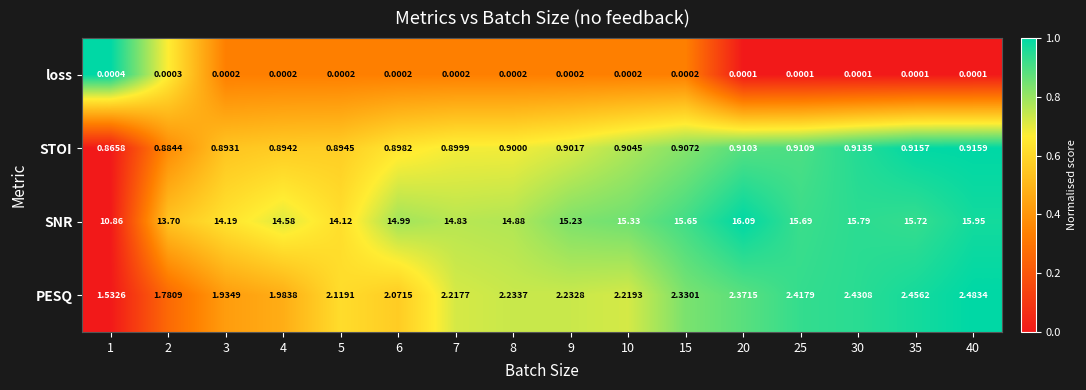

Which series changed the most between 6 and 9?

SNR